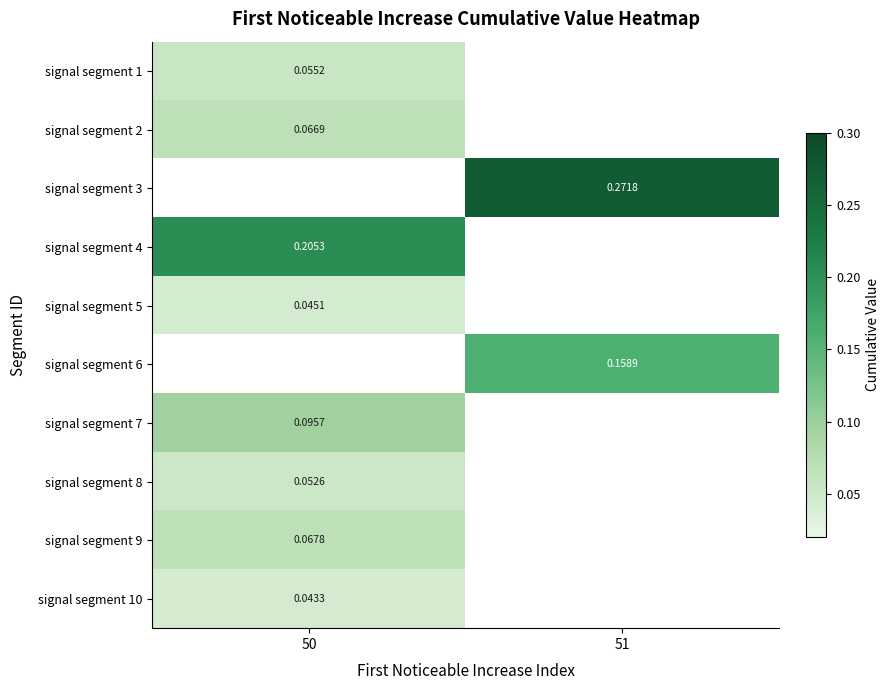

Between 50 and 51, which is larger?

51